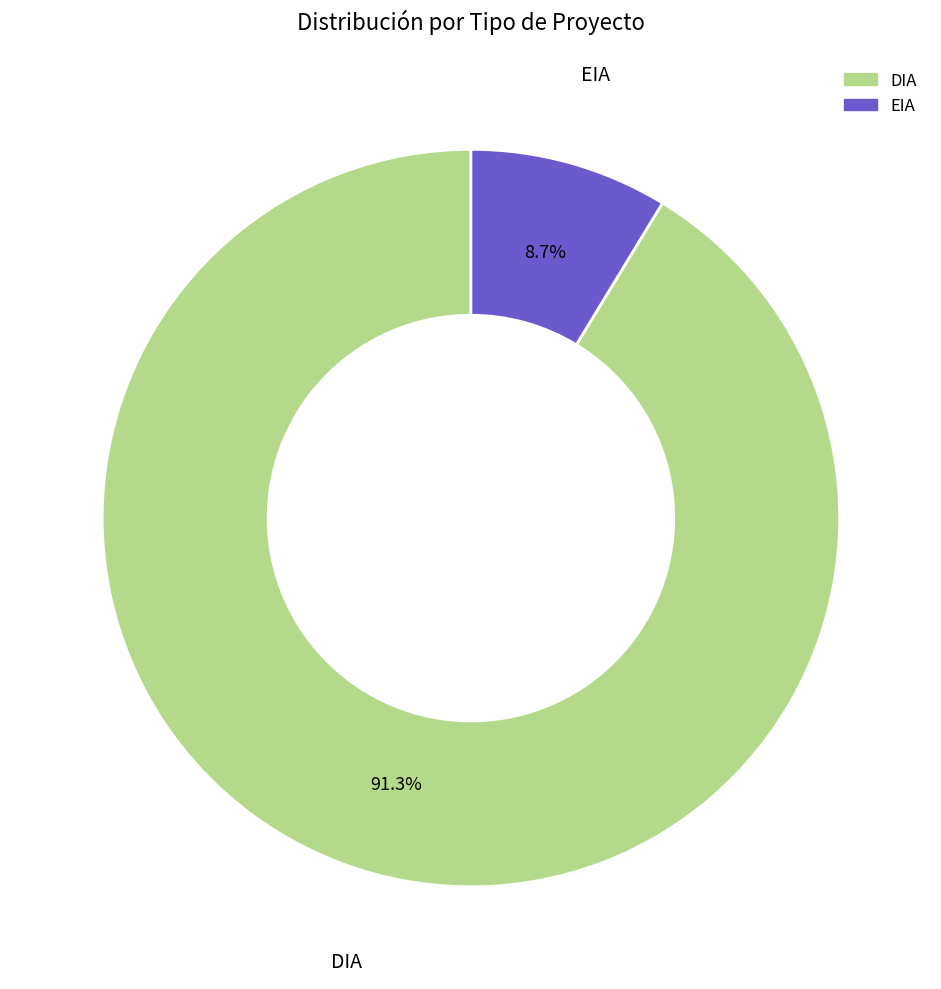

Which category accounts for the majority?

DIA